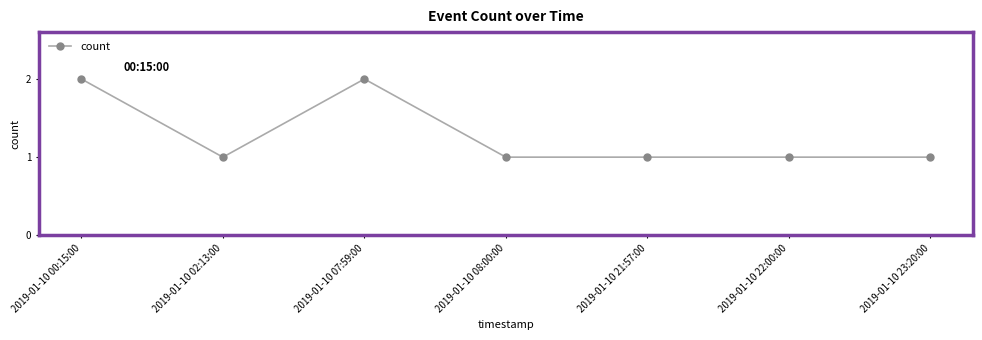

Is it true that the value at 2019-01-10 07:59:00 is 1?

False